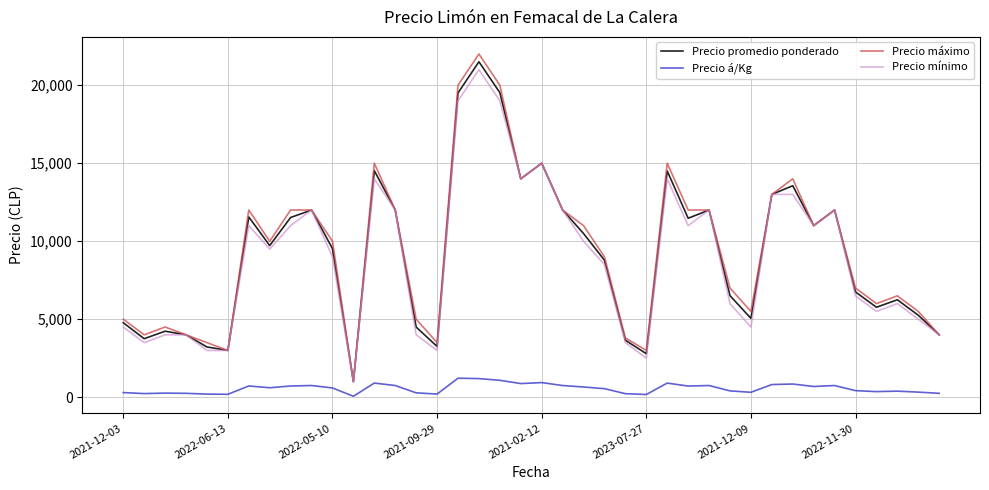

Which series has the widest spread of values?

Precio máximo